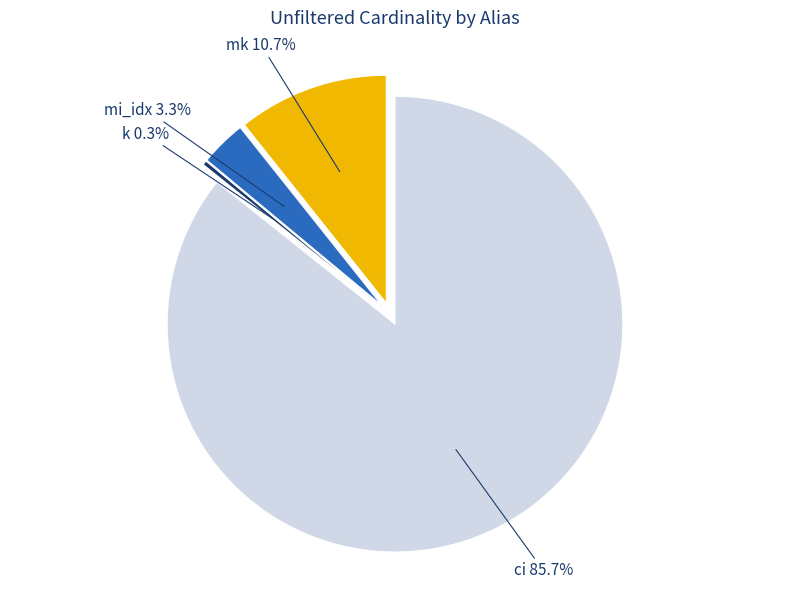

What is the smallest slice in the pie chart?

k